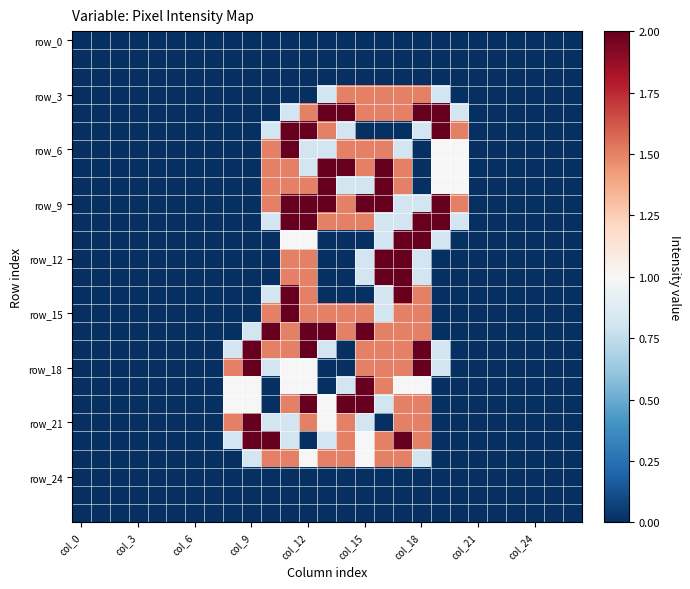

What is the maximum value shown in the chart?

2.0